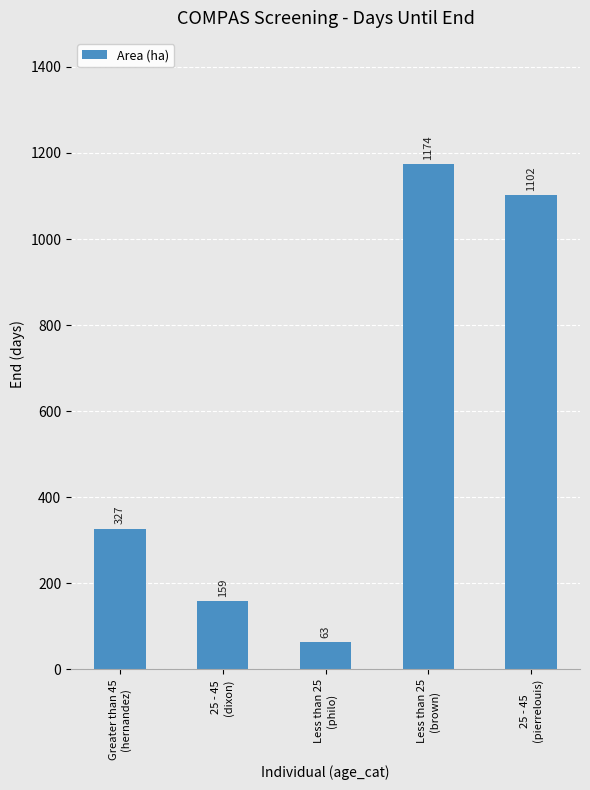

Which label corresponds to the smallest value in the chart?

Less than 25
(philo)